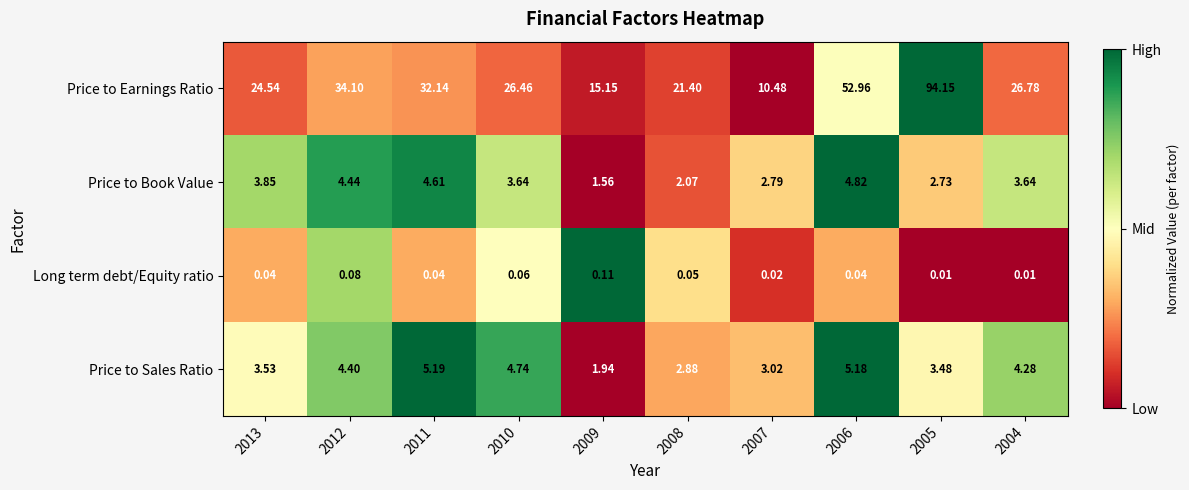

Which series changed the most between 2011 and 2010?

Price to Earnings Ratio